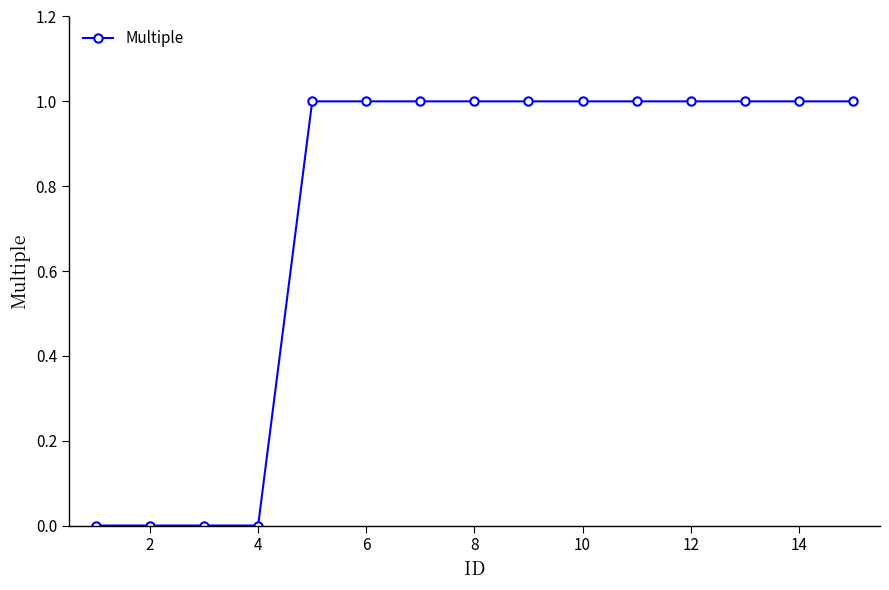

What is the difference between the second highest and second lowest values?

1